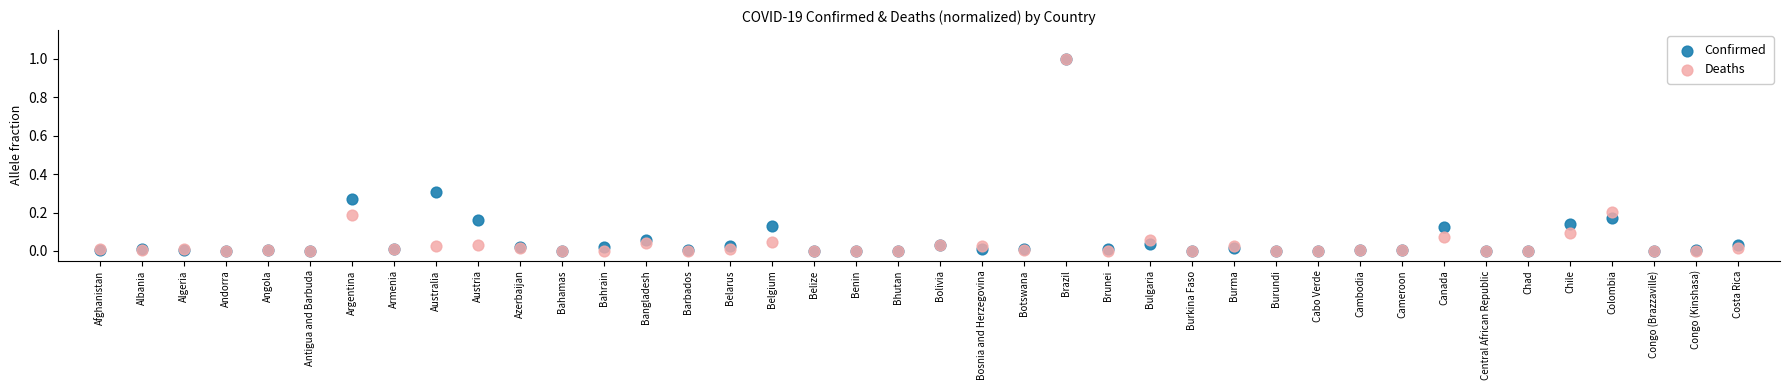

What are all the series names shown in the legend?

Confirmed, Deaths